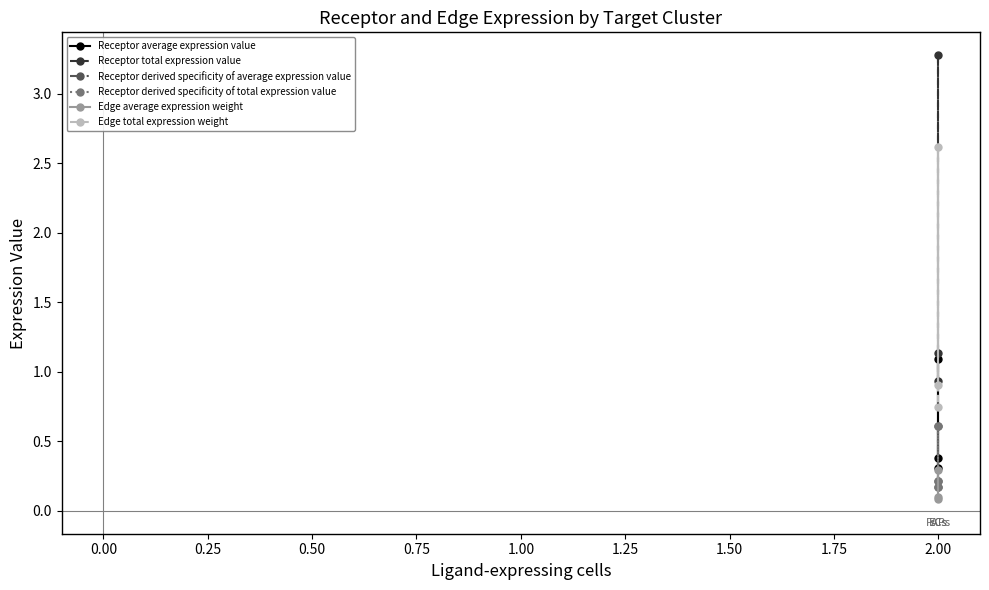

Is this an area chart (filled region under the line)?

No